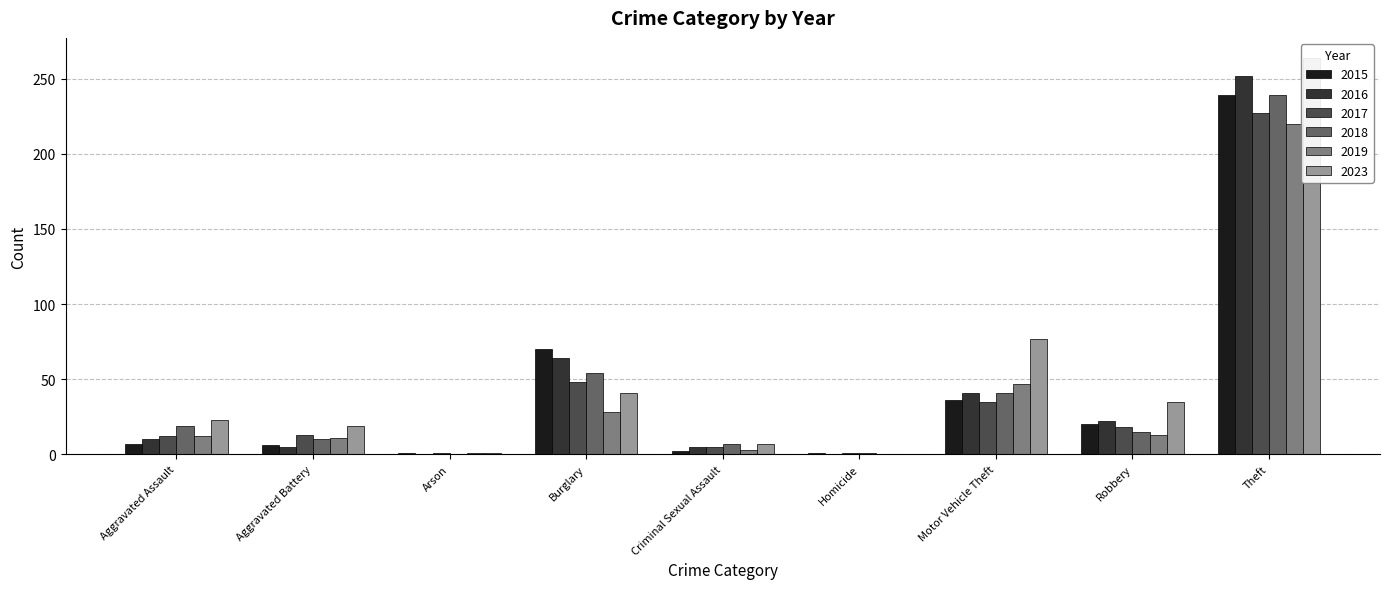

Which series has the largest range (max minus min)?

2023